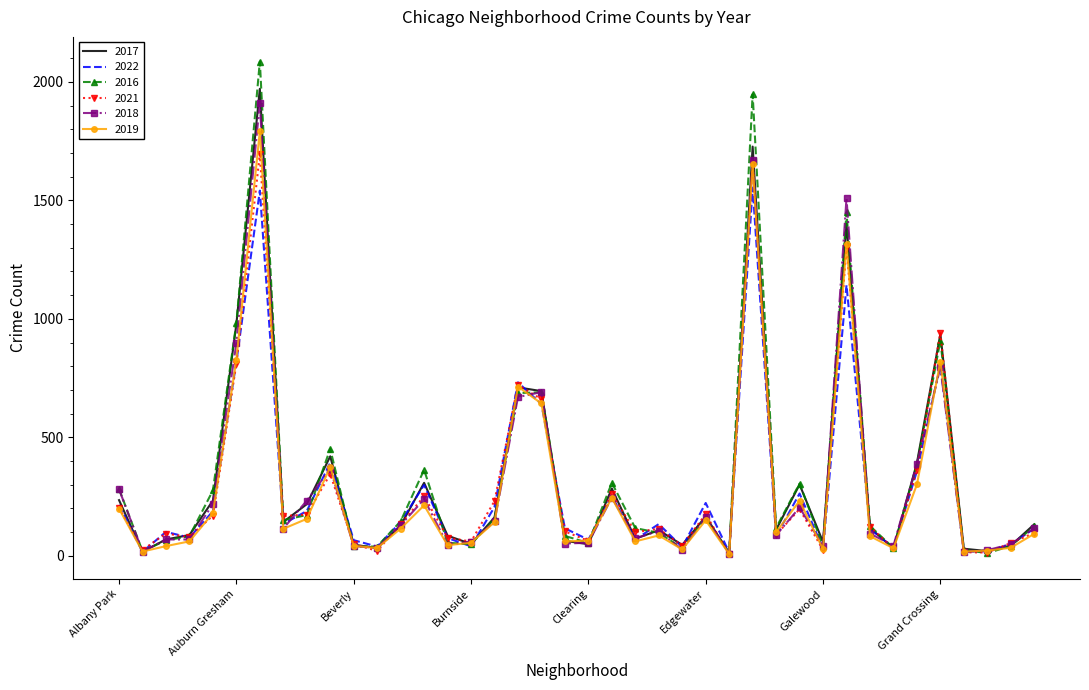

What is the difference between the maximum and minimum values in the 2018 series?

1902